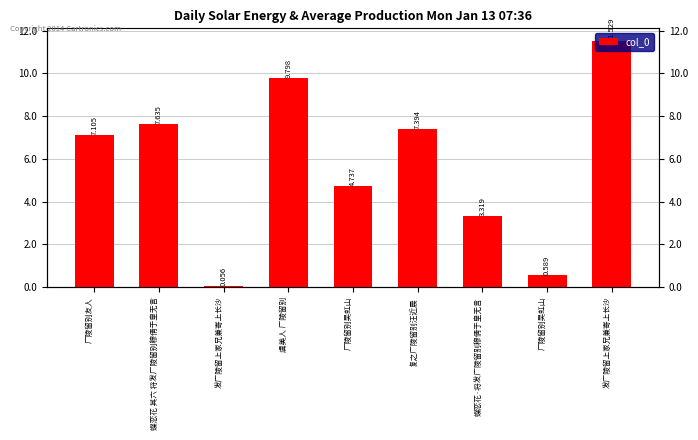

Reading left to right, what are all the values shown in this chart?

710454	763543	5636	979801	473745	739412	331877	58940	1152857